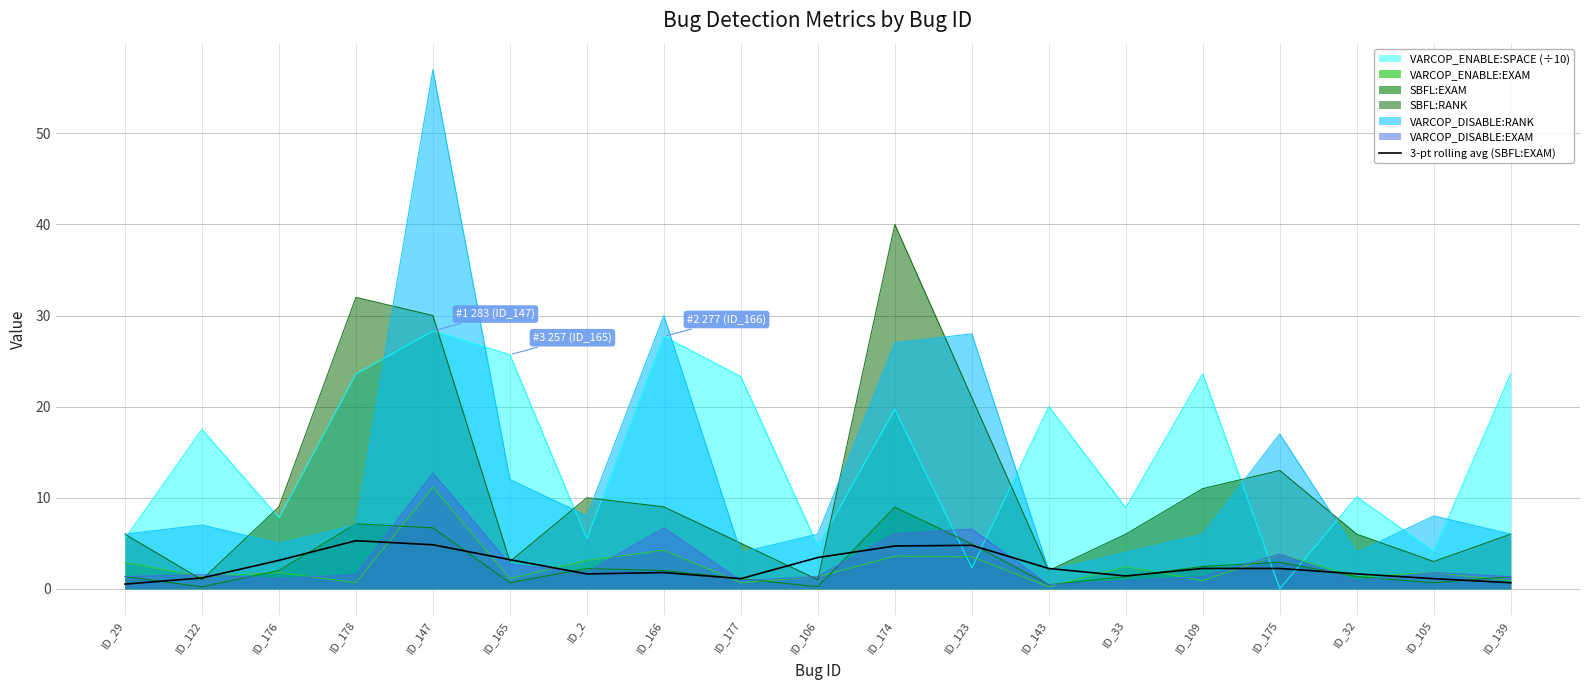

How many lines are shown in the chart?

7